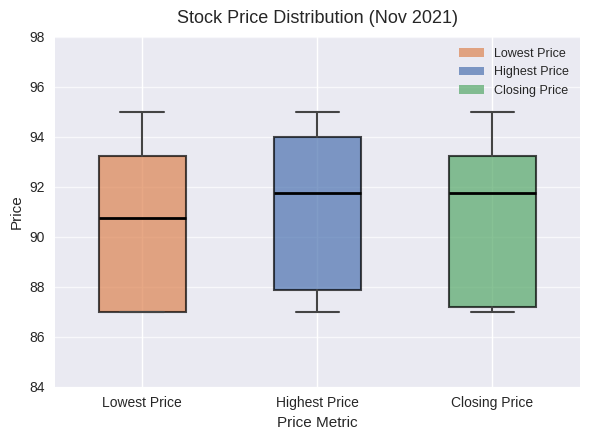

Reading left to right, read every box against the y-axis: the position of its median line, the range the box covers, and the ends of its whiskers. The values are not printed on the chart, so give them approximately, as read against the axis.

Lowest Price: median 90.8, box 87.0 to 93.2, whiskers 87.0 to 95.0
Highest Price: median 91.8, box 87.8 to 94.0, whiskers 87.0 to 95.0
Closing Price: median 91.8, box 87.2 to 93.2, whiskers 87.0 to 95.0